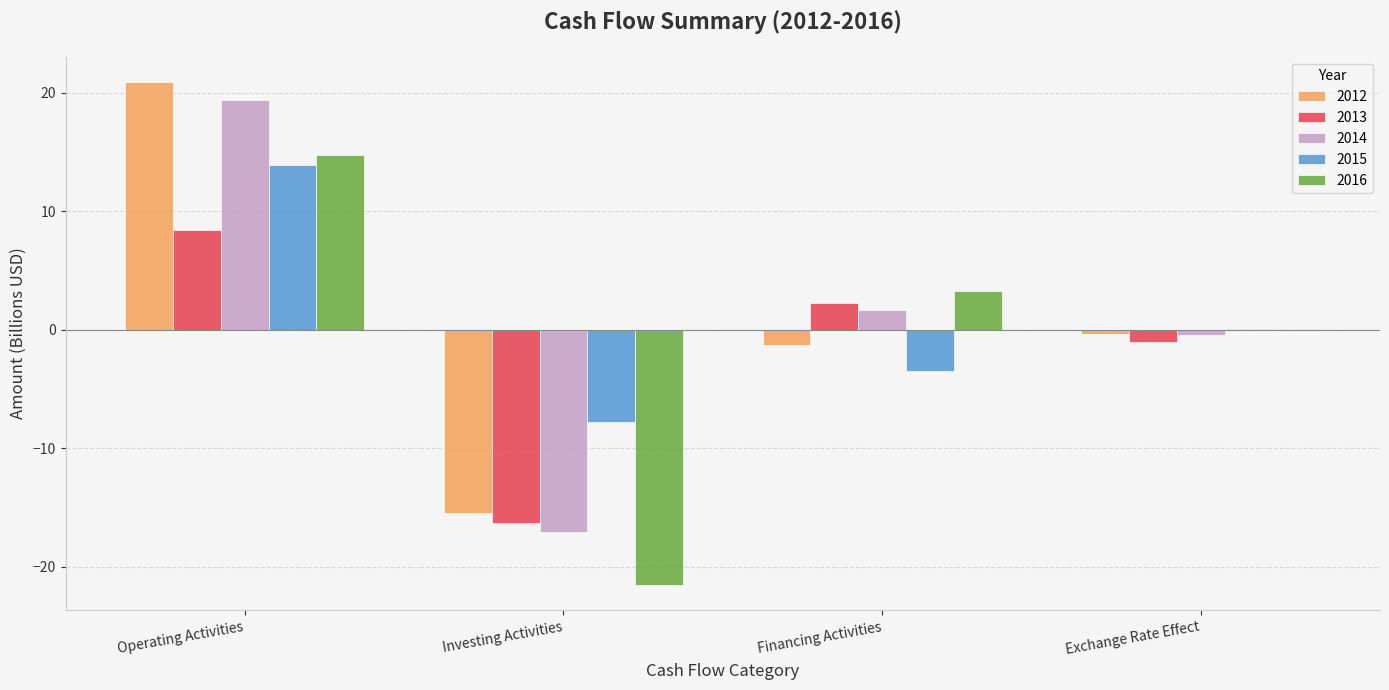

What is the total value across all series at Exchange Rate Effect?

-1.7